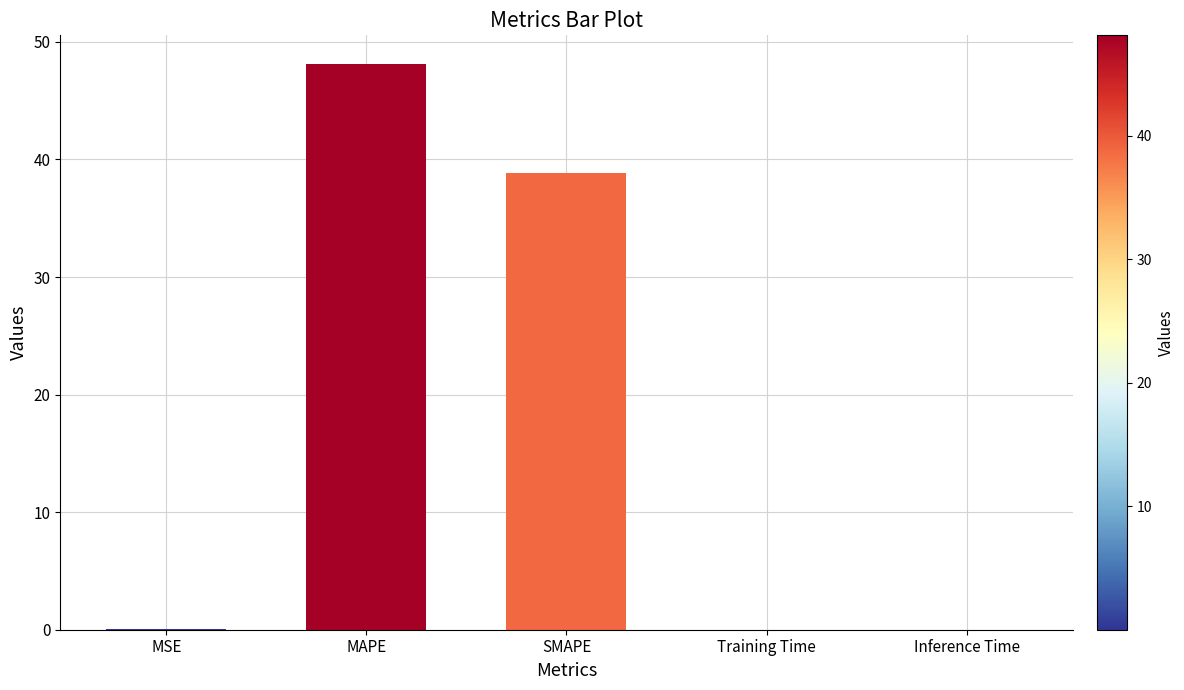

True or false: the data shows 50.9 at SMAPE.

False